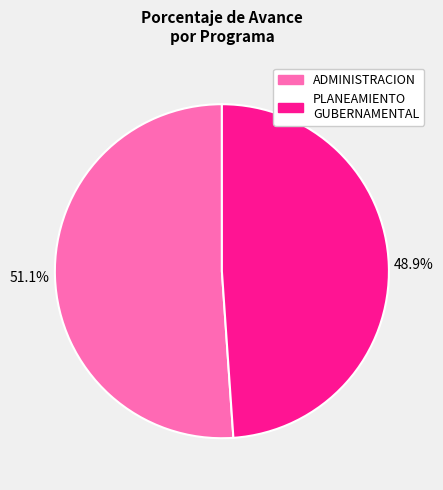

Is there a majority slice in this chart?

Yes